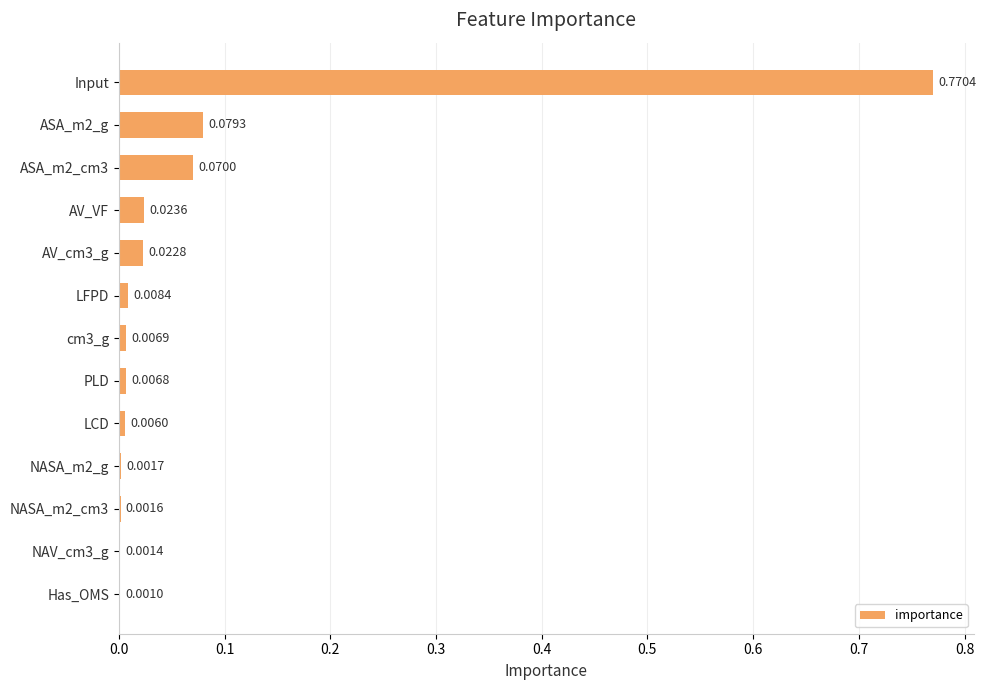

Which label corresponds to the largest value in the chart?

Input